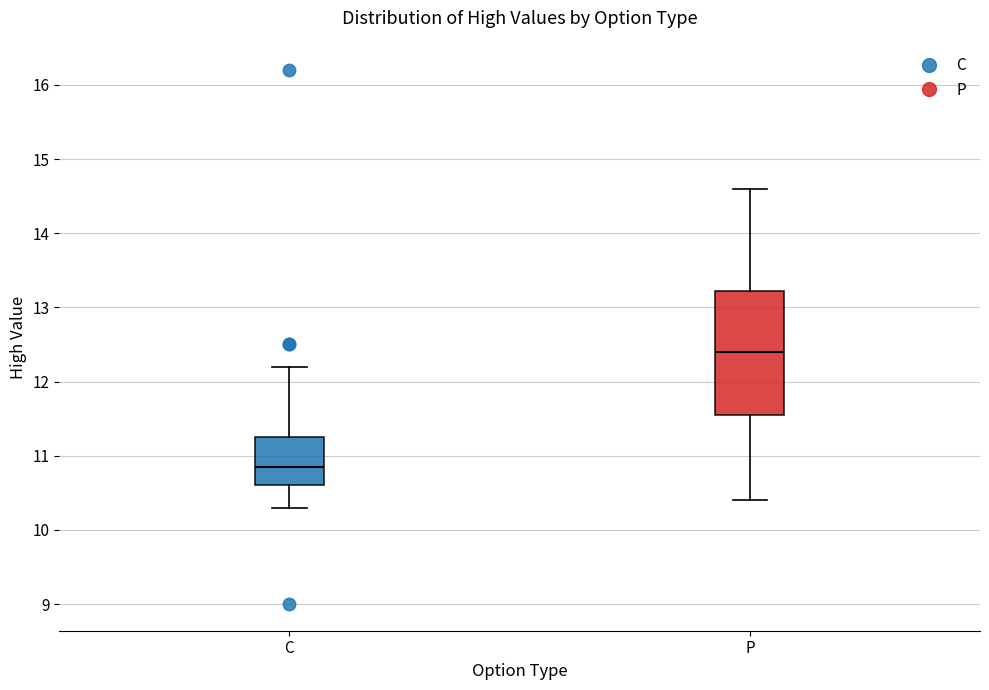

Where is the upper edge of the box for C on the y-axis? The values are not printed on the chart, so give them approximately, as read against the axis.

11.3